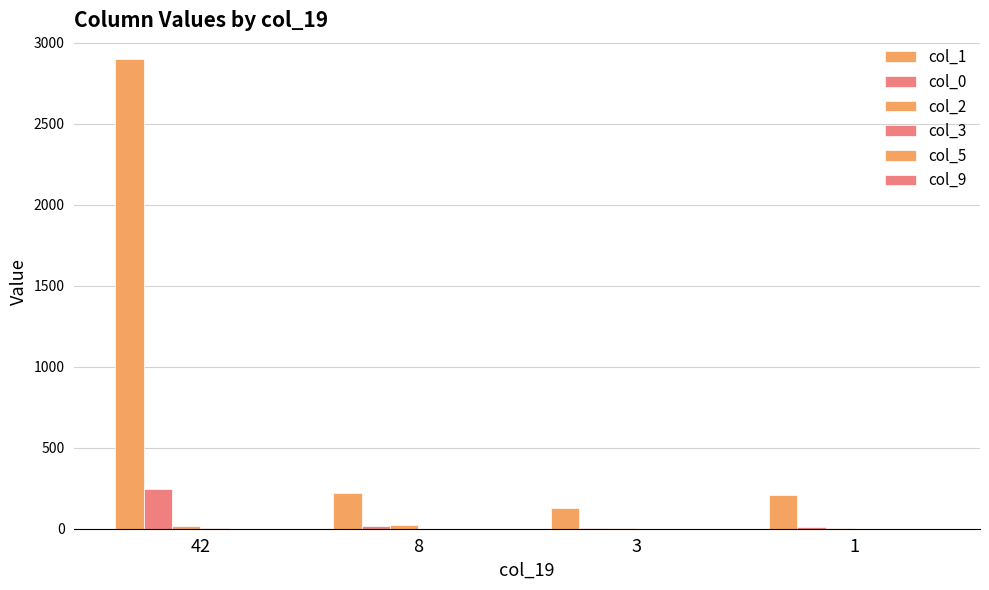

Reading left to right, transcribe all the data shown in this chart.

col_1: 42=2900	8=220	3=127	1=208
col_0: 42=247	8=18	3=7	1=8
col_2: 42=18	8=26	3=3	1=3
col_3: 42=5	8=0	3=0	1=0
col_5: 42=1	8=0	3=0	1=0
col_9: 42=1	8=0	3=0	1=0